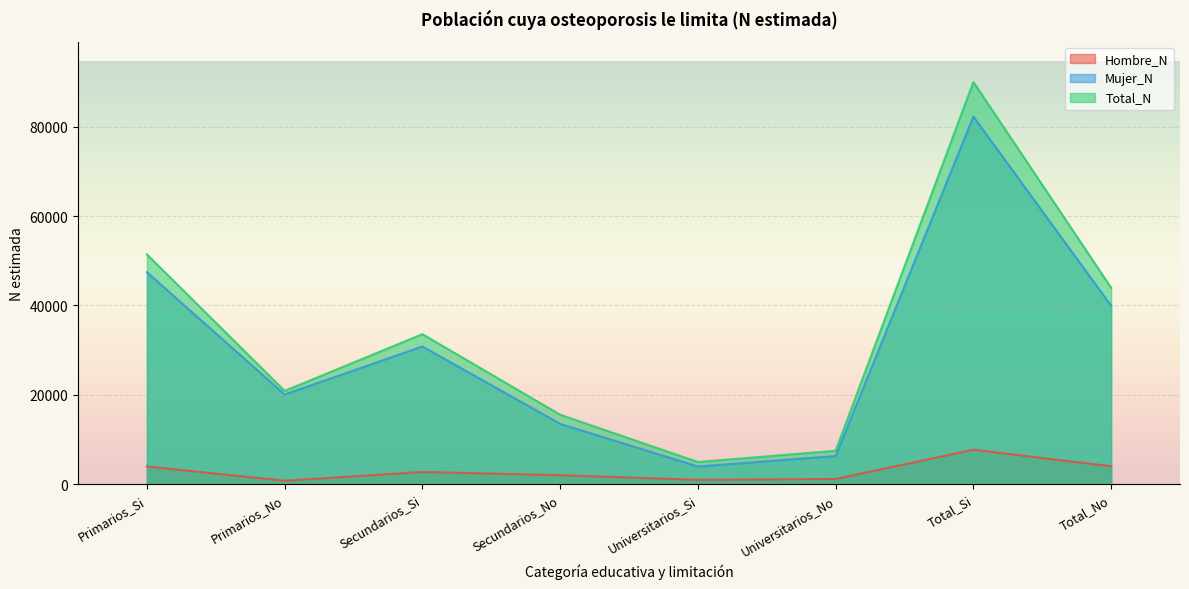

Which series has the largest range (max minus min)?

Total_N